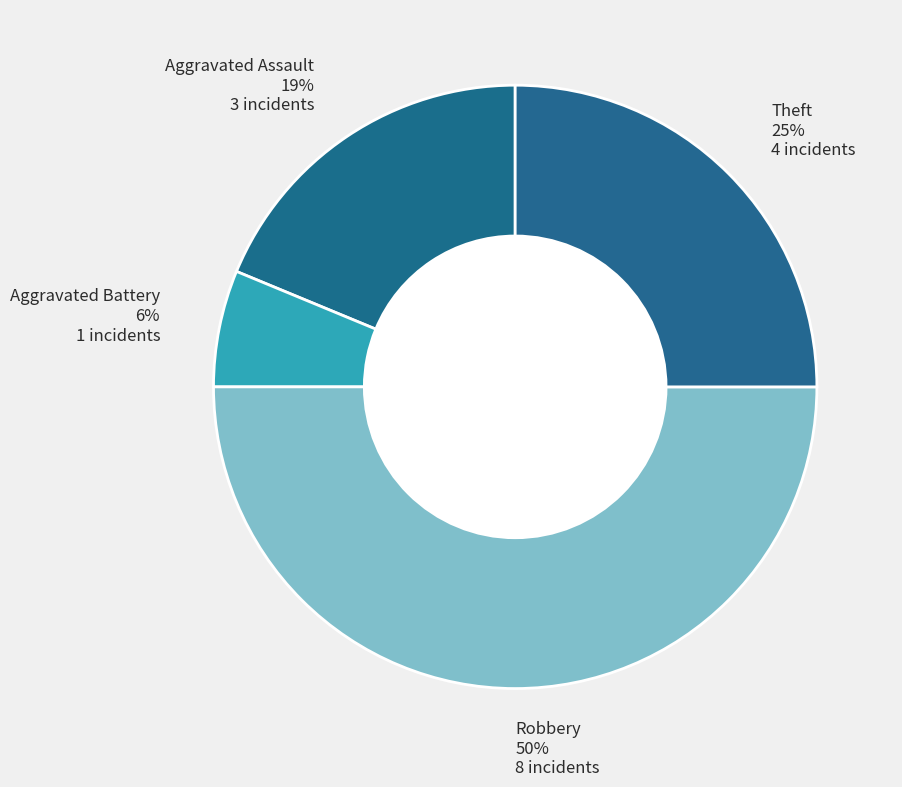

Is the sum of Aggravated Battery and Robbery greater than half?

Yes